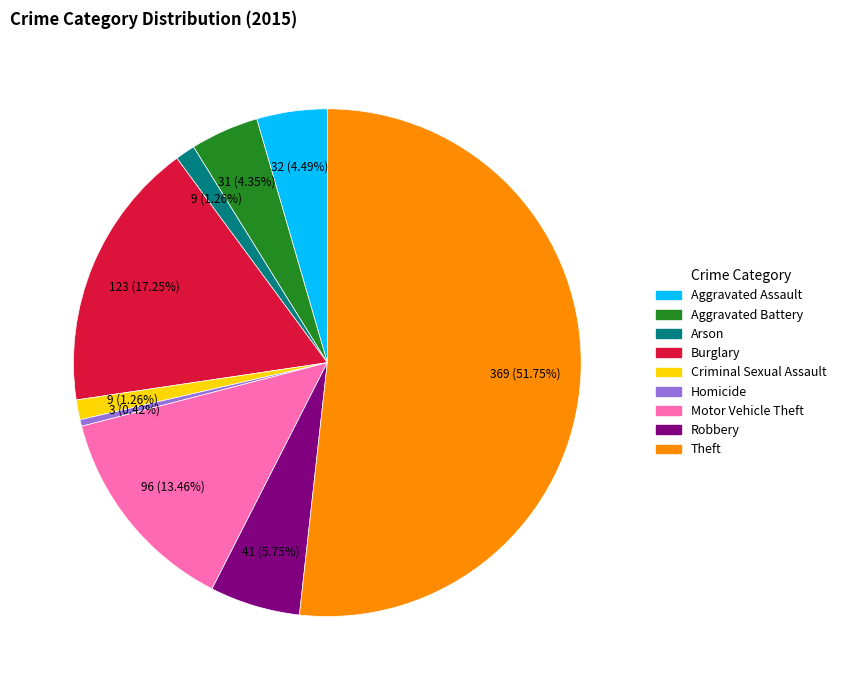

What is the ratio of the value at Motor Vehicle Theft to the value at Homicide?

32.0